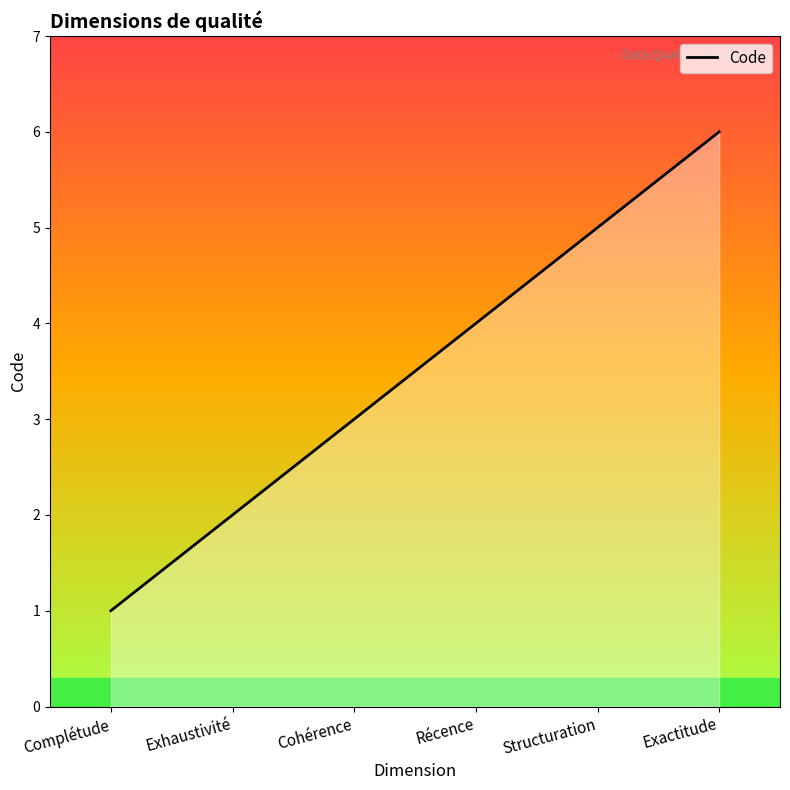

Reading left to right, extract all data points from this chart.

1	2	3	4	5	6